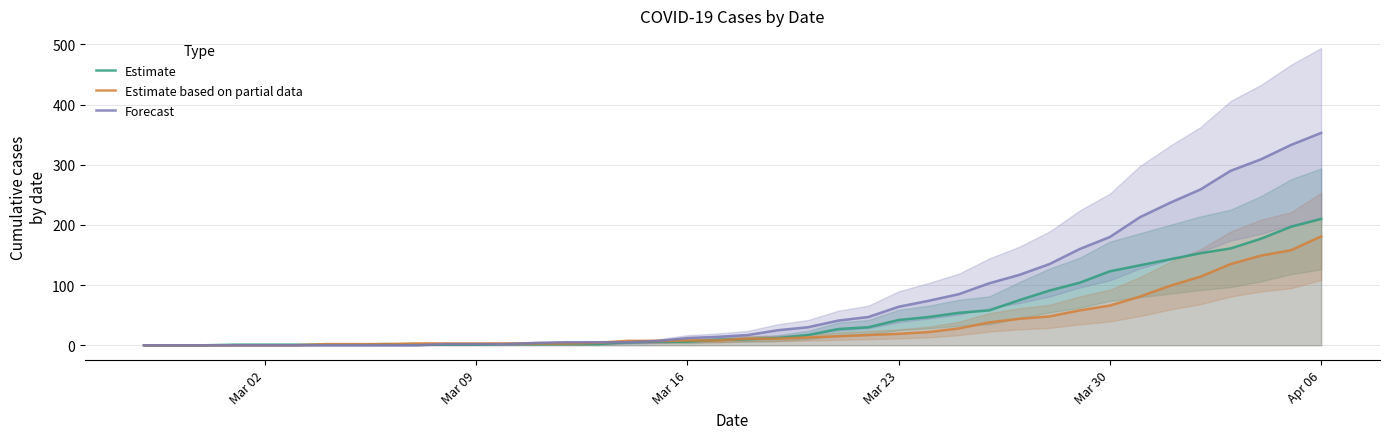

How many series are shown in this chart?

3